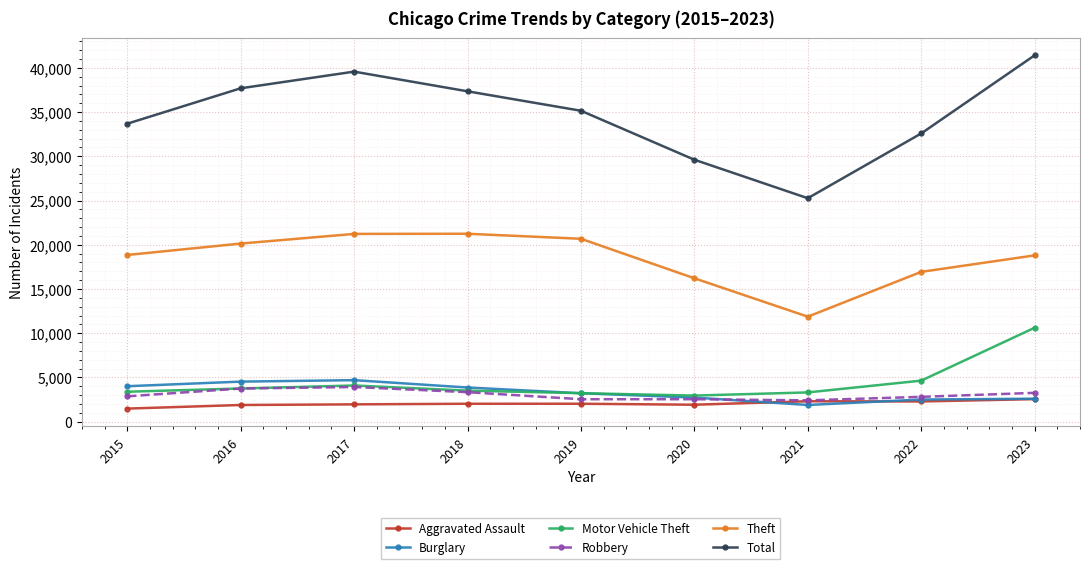

True or false: Robbery has more than 0 points higher than both neighbors.

True